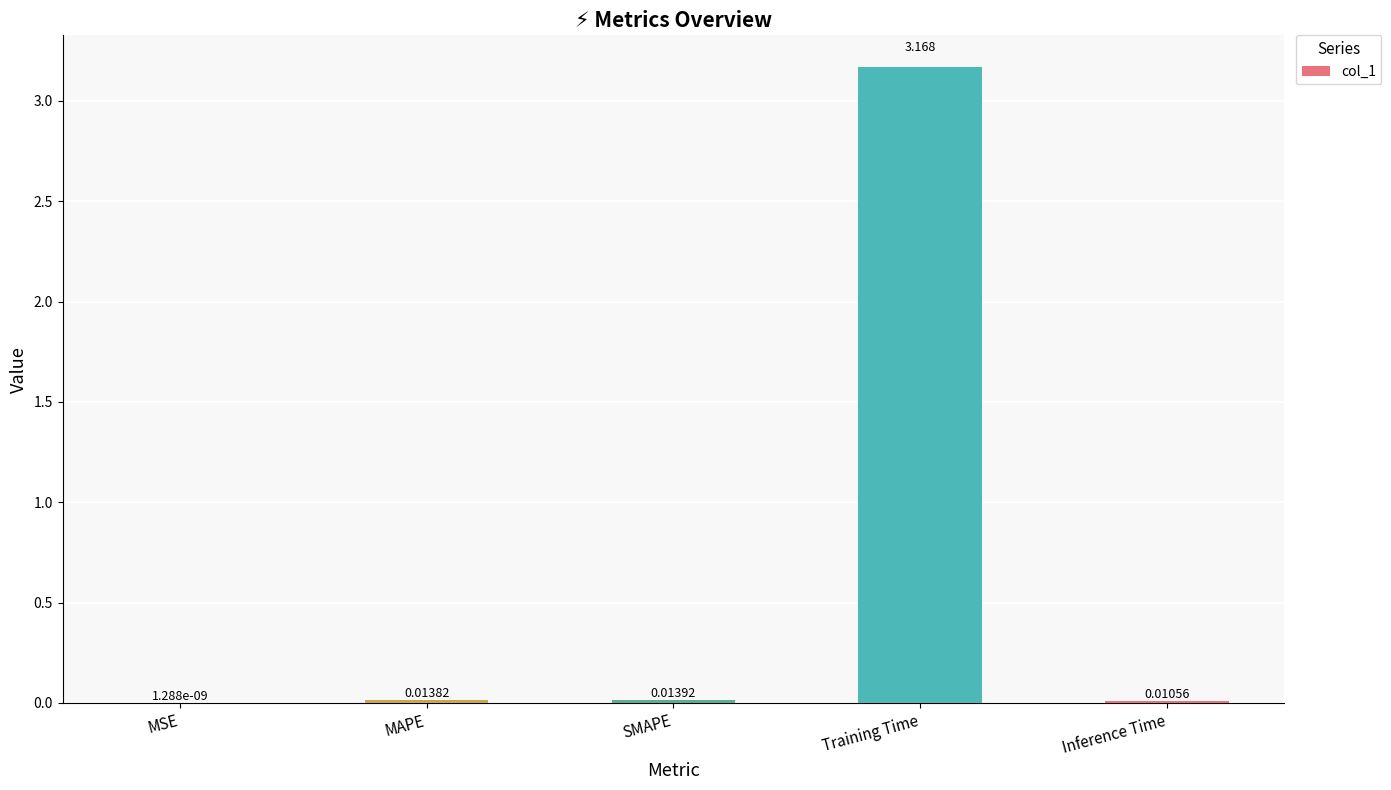

Between SMAPE and MAPE, which is larger?

SMAPE